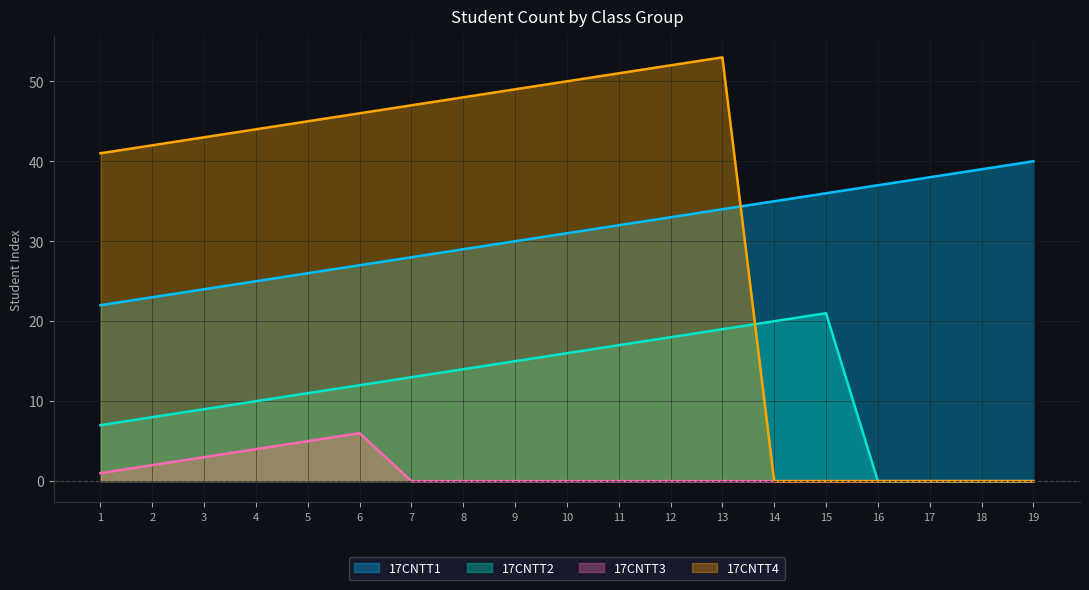

List the series in order of their peak value, lowest first.

17CNTT3, 17CNTT2, 17CNTT1, 17CNTT4